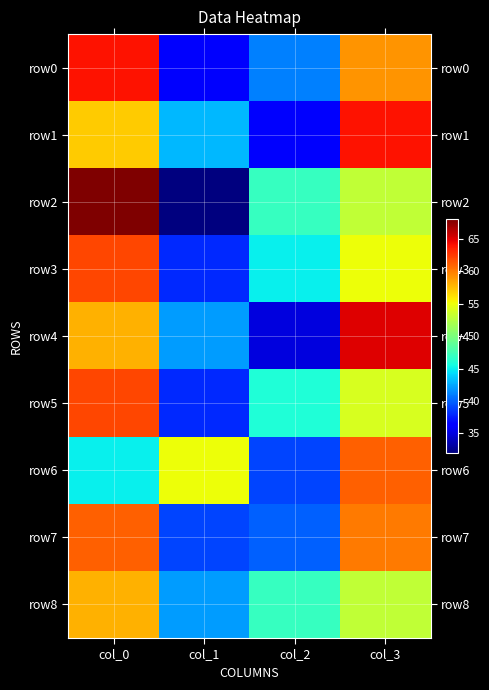

Reading left to right, extract all data points from this chart.

row0: col_0=64	col_1=36	col_2=41	col_3=59
row1: col_0=57	col_1=43	col_2=36	col_3=64
row2: col_0=68	col_1=32	col_2=47	col_3=53
row3: col_0=62	col_1=38	col_2=45	col_3=55
row4: col_0=58	col_1=42	col_2=35	col_3=65
row5: col_0=62	col_1=38	col_2=46	col_3=54
row6: col_0=45	col_1=55	col_2=39	col_3=61
row7: col_0=61	col_1=39	col_2=40	col_3=60
row8: col_0=58	col_1=42	col_2=47	col_3=53